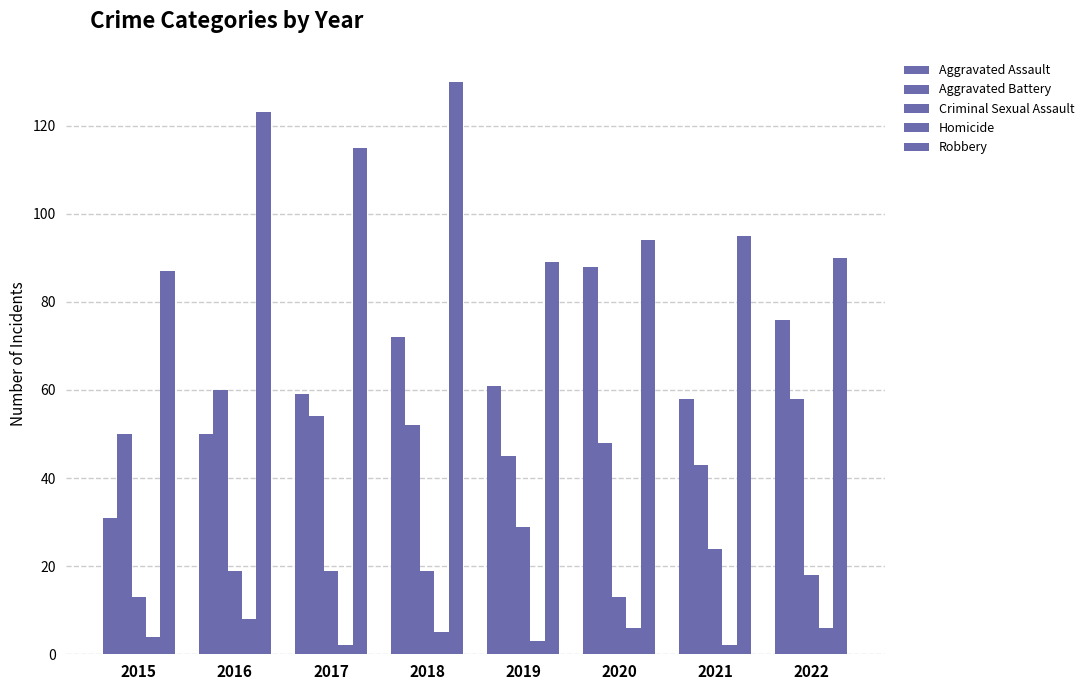

What is the sum of the Aggravated Battery values at 2019 and 2015?

95